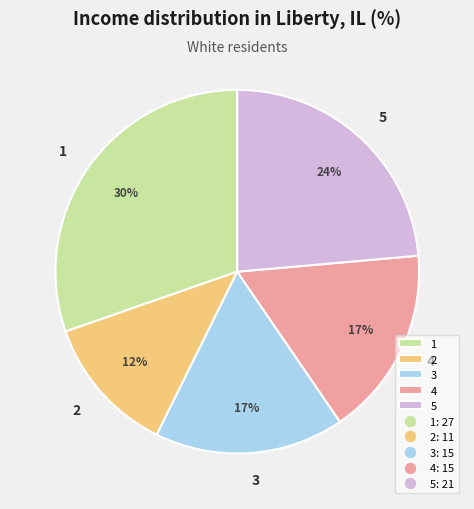

To the nearest percent, what portion does 2 represent?

12%